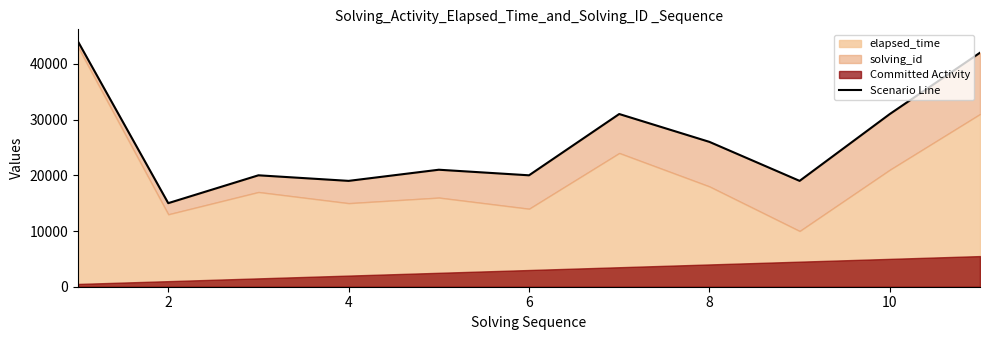

What is the label of the 10th point from the right?

2